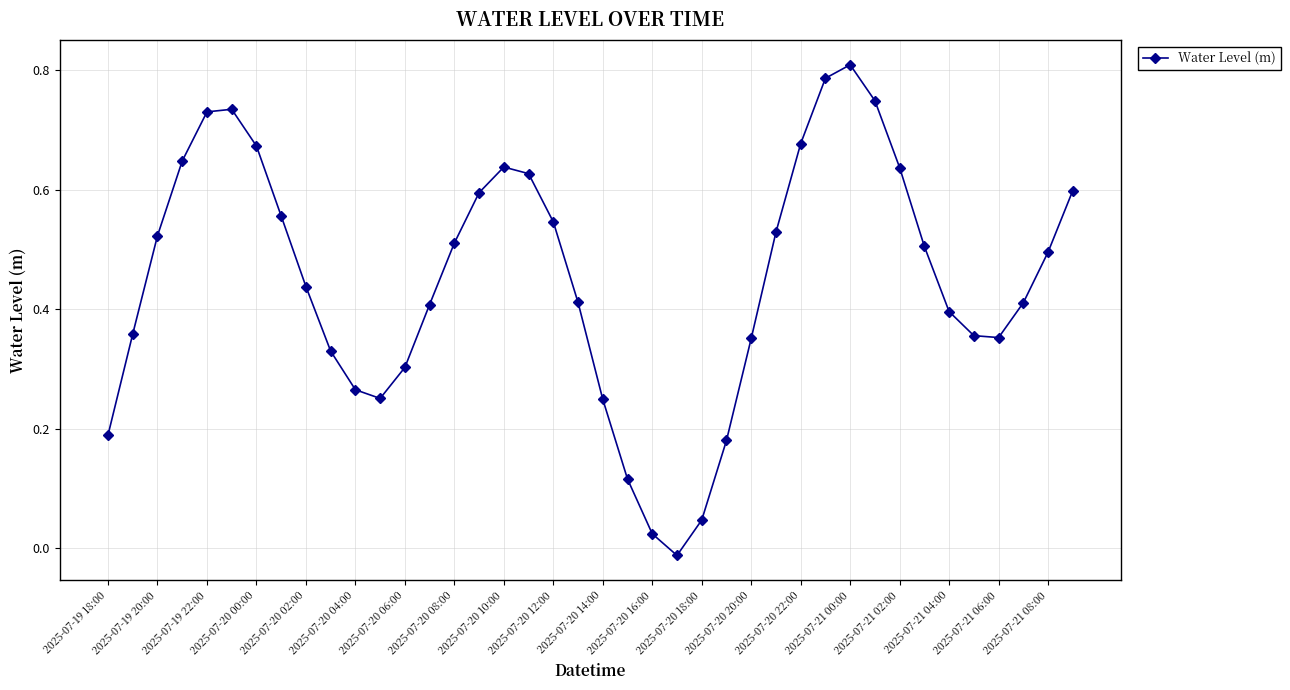

How many points are lower than both their immediate neighbors (excluding endpoints)?

3